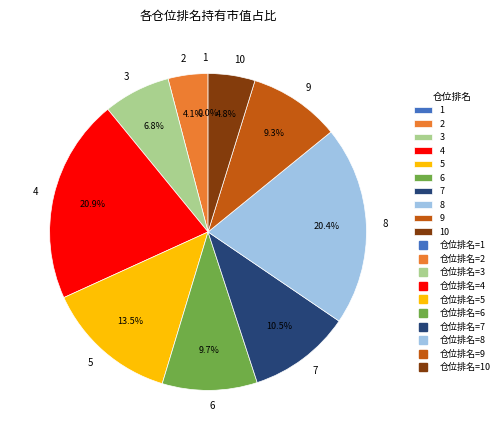

To the nearest percent, what portion does 2 represent?

4%